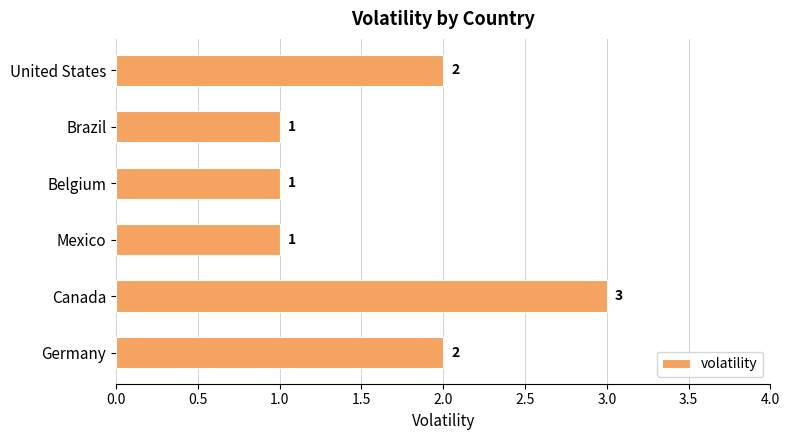

Reading bottom to top, what are all the values shown in this chart?

Germany=2	Canada=3	Mexico=1	Belgium=1	Brazil=1	United States=2